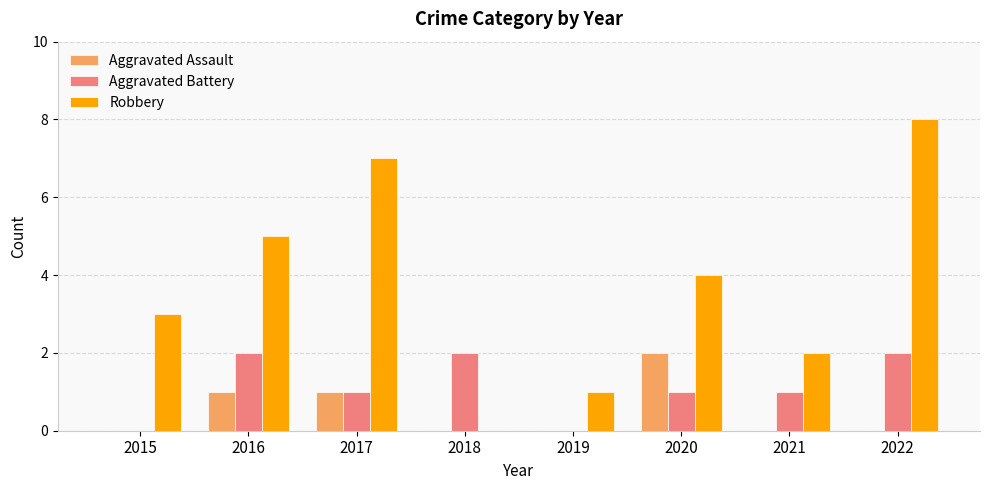

What is the total value across all series at 2020?

7